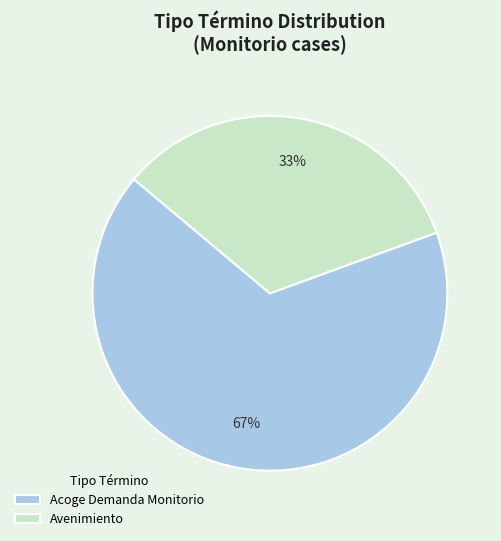

Rank the categories by value from lowest to highest.

Avenimiento, Acoge Demanda Monitorio